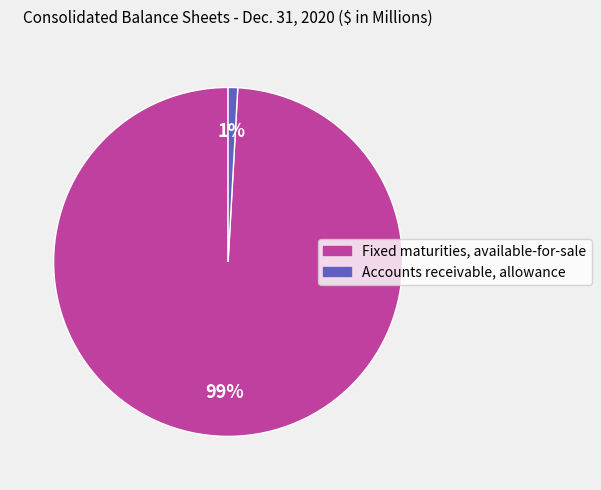

Which has a higher value, Accounts receivable, allowance or Fixed maturities, available-for-sale?

Fixed maturities, available-for-sale